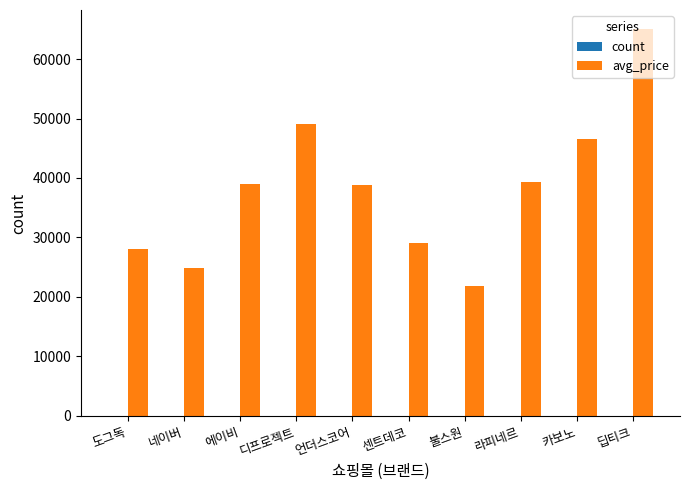

Which series has the largest total across all categories?

avg_price